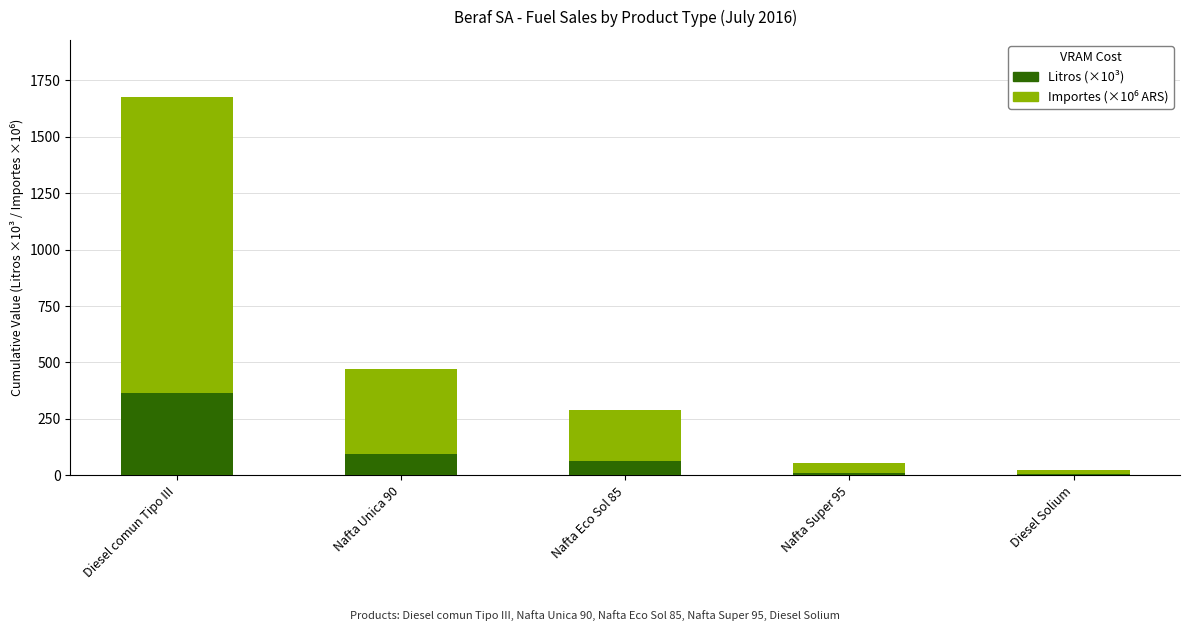

What is the total value across all series at Nafta Unica 90?

471.0